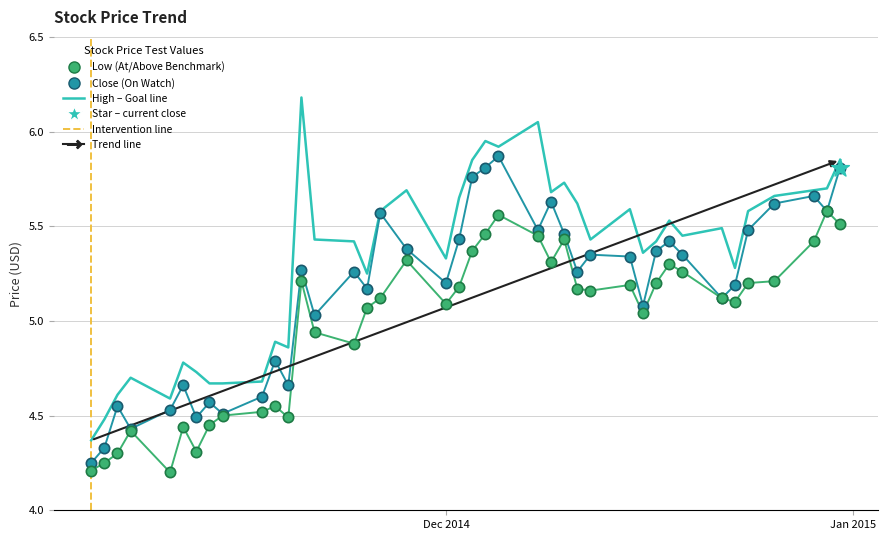

What is the maximum value shown in the chart?

6.2